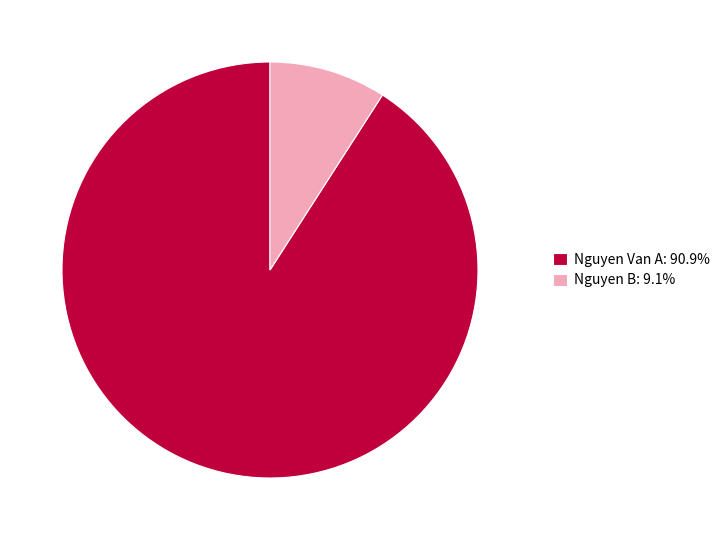

What is the majority slice?

Nguyen Van A